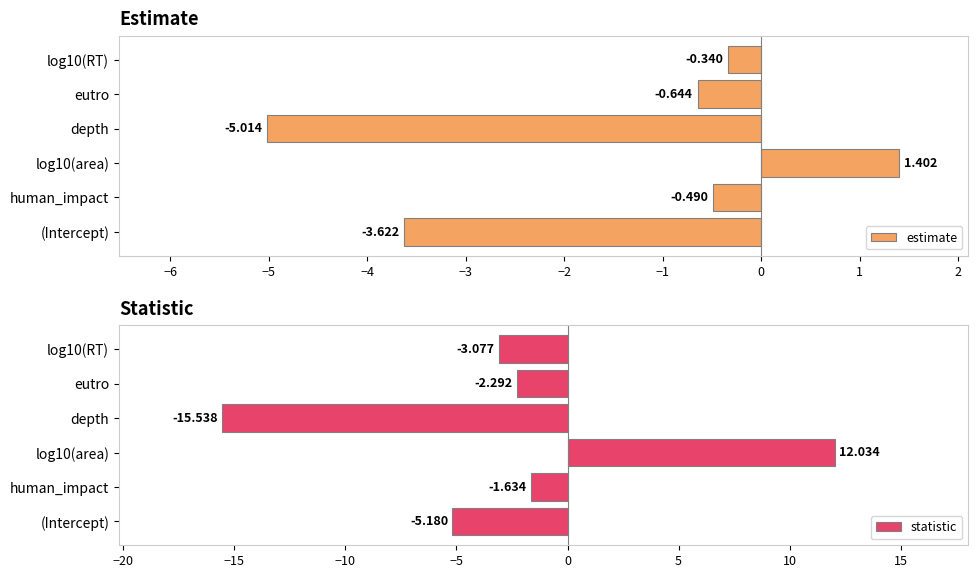

The value of statistic at eutro is -1.0. True or false?

False